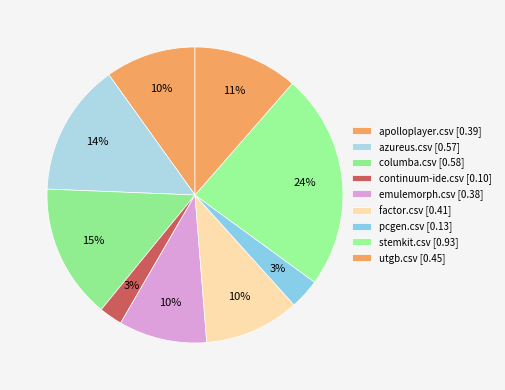

To the nearest percent, what is the average slice percentage?

11%